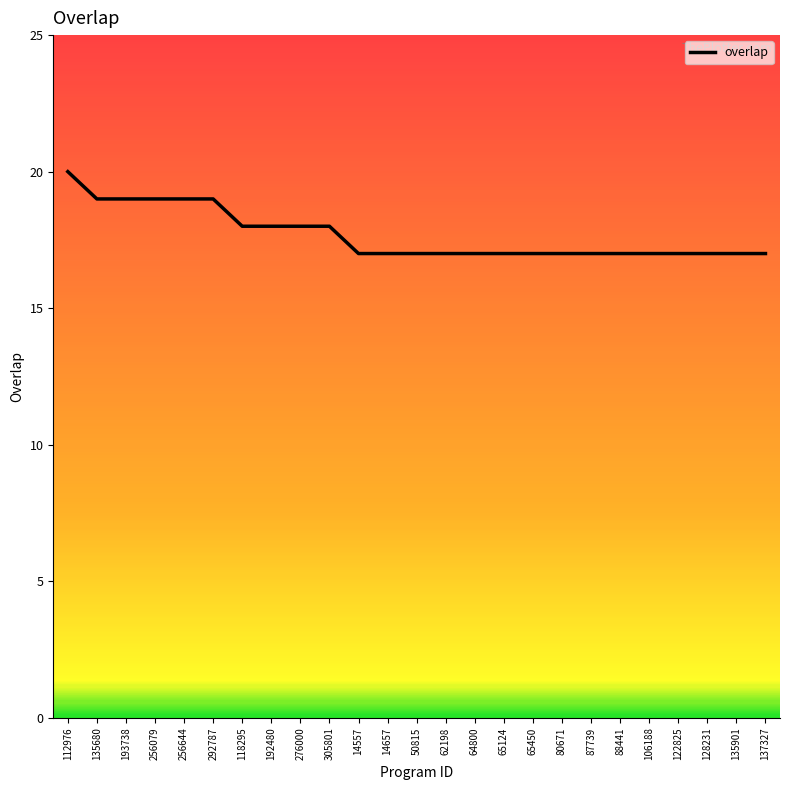

What is the difference between the maximum and minimum values?

3